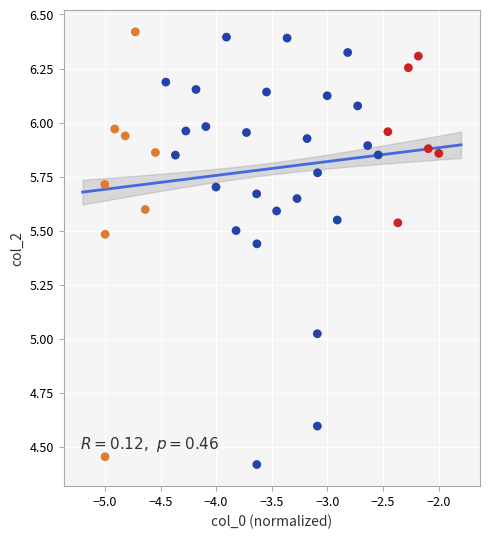

What is the range of Y values (max minus min)?

2.0